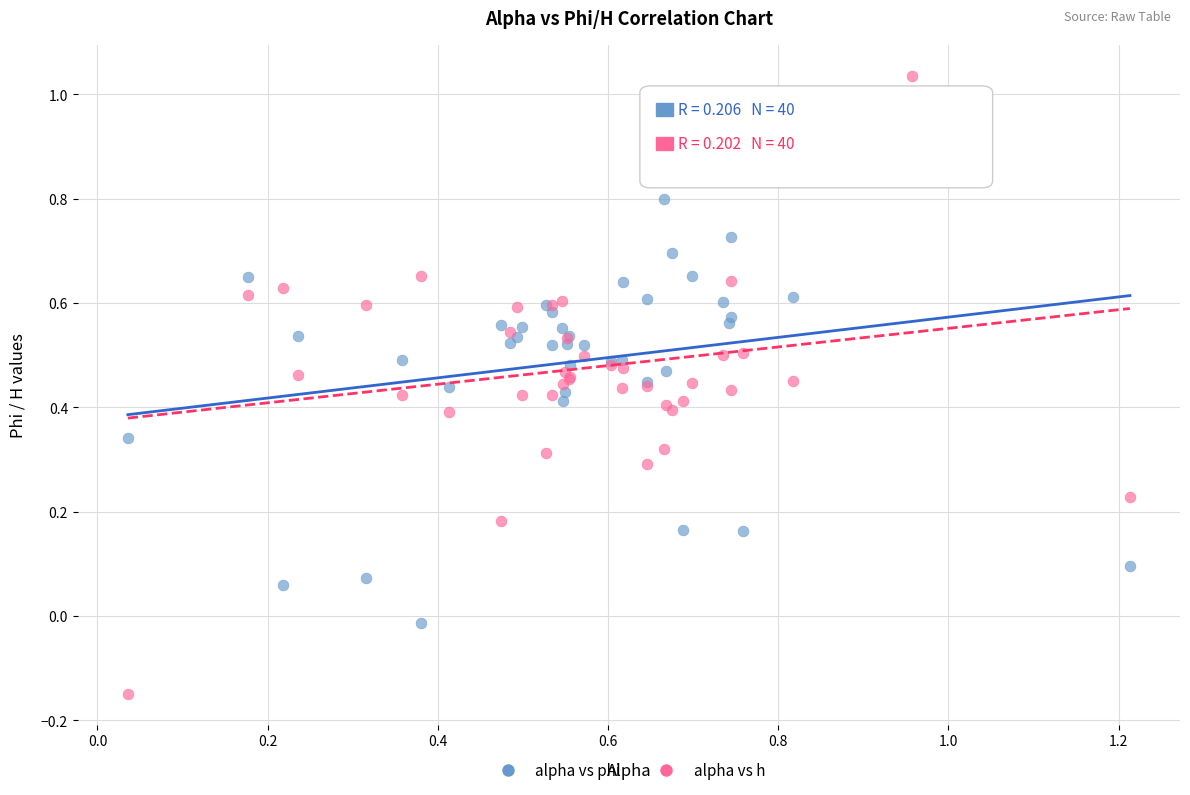

Which series contains the highest Y value?

alpha vs h